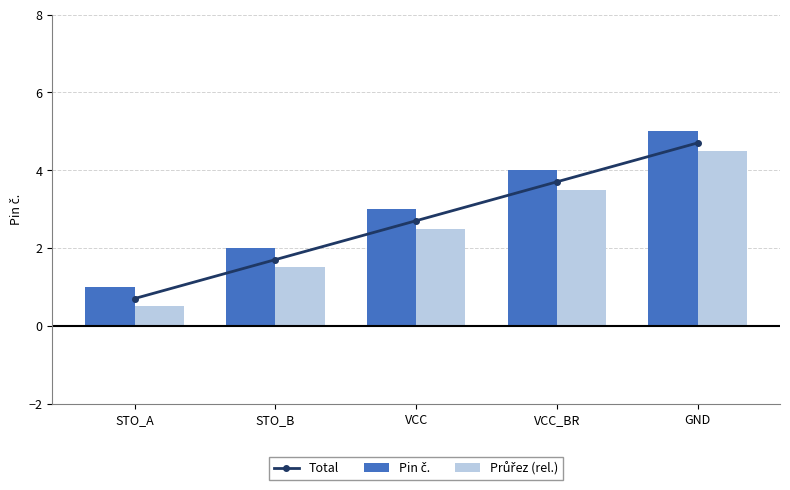

Are the bars horizontal?

No